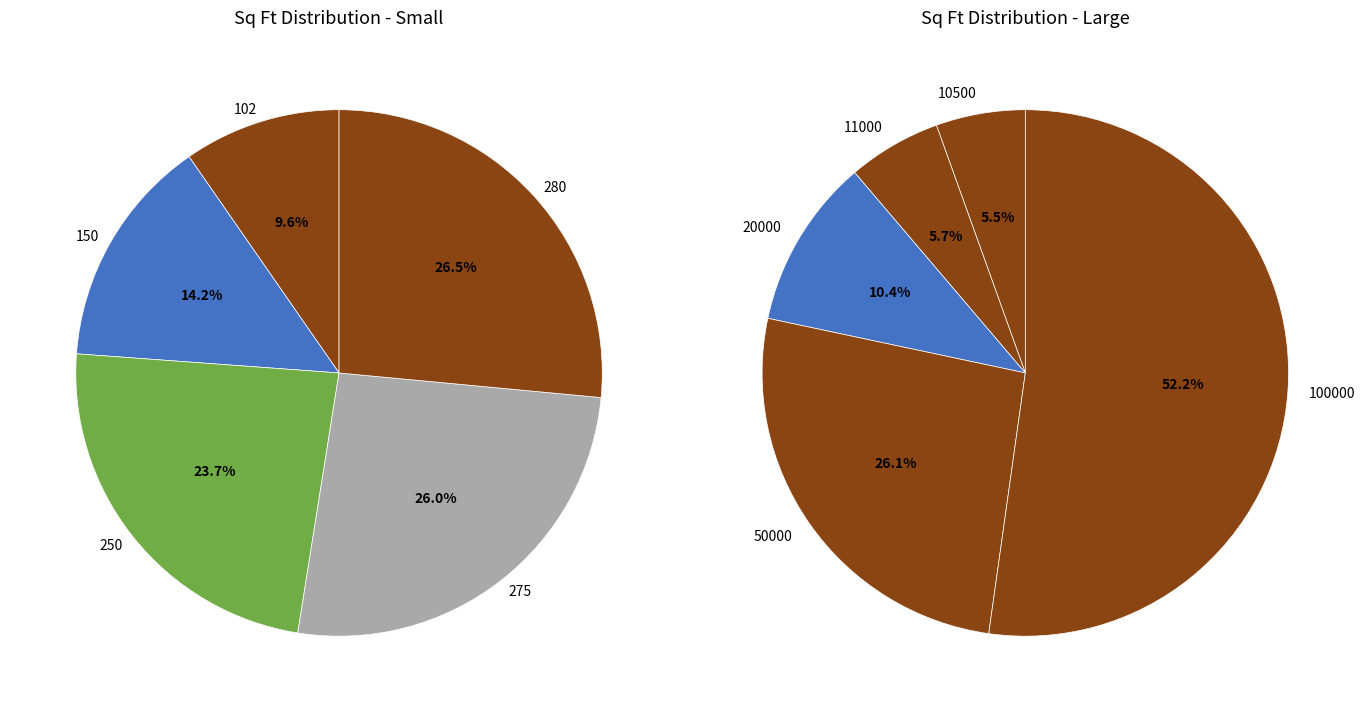

Which category has the smallest portion of the pie?

102